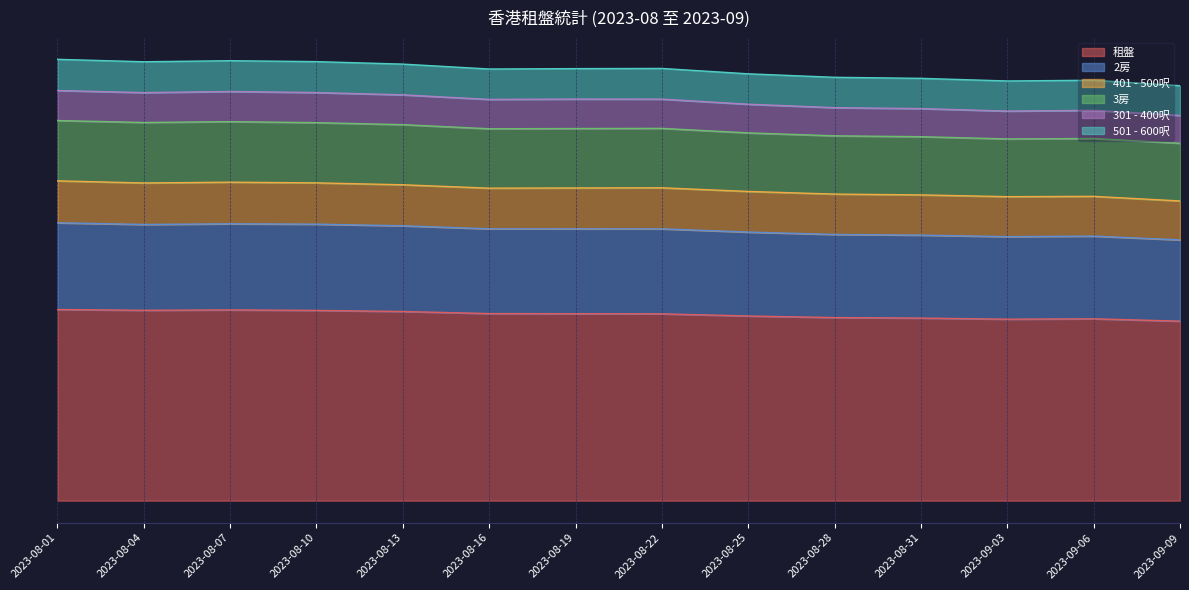

True or false: 301 - 400呎 has a value of 636.5 at 2023-08-10.

True